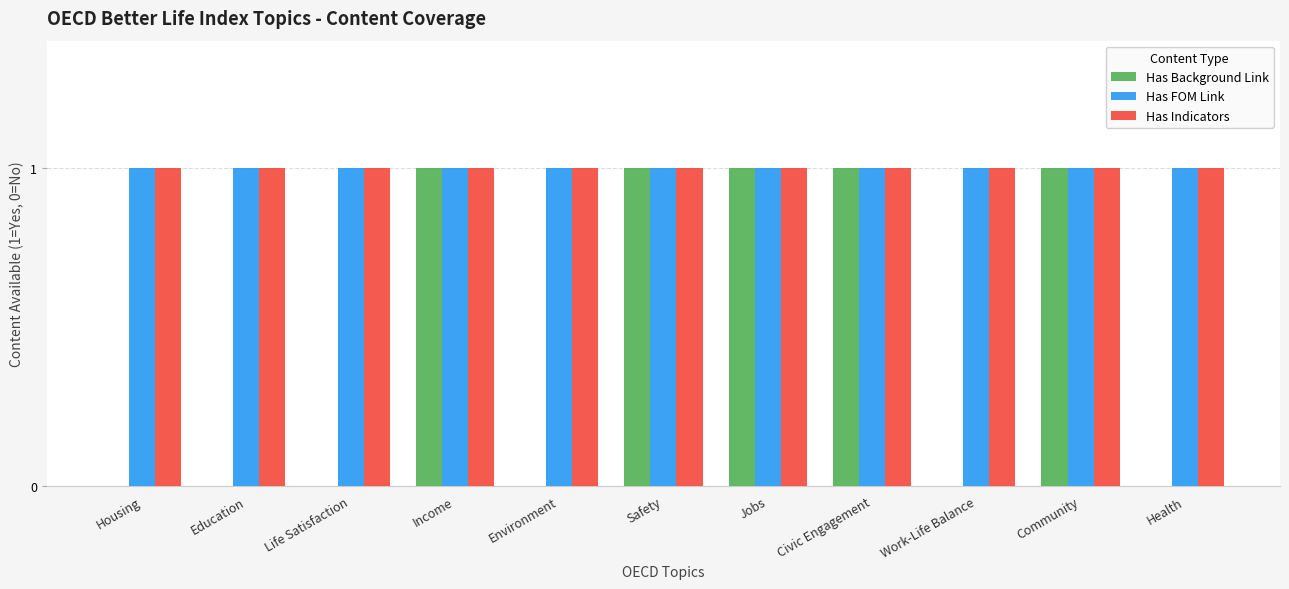

True or false: Has FOM Link has a value of 1 at Work-Life Balance.

True